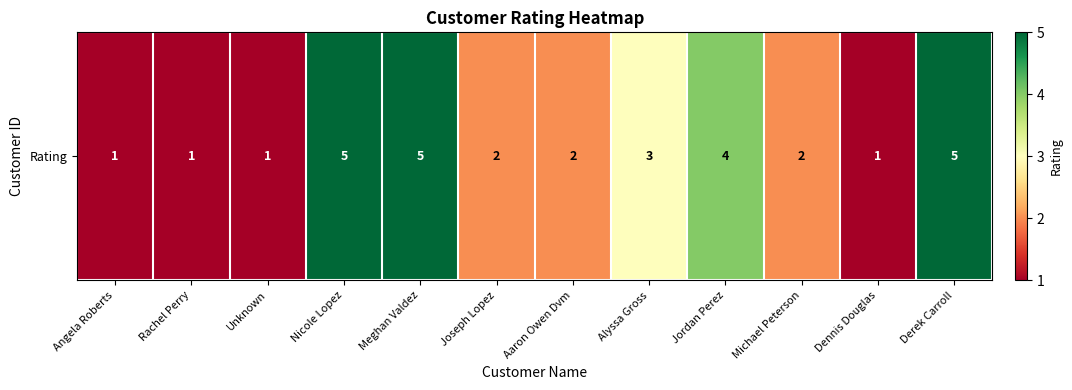

Reading left to right, what are all the values shown in this chart?

1	1	1	5	5	2	2	3	4	2	1	5